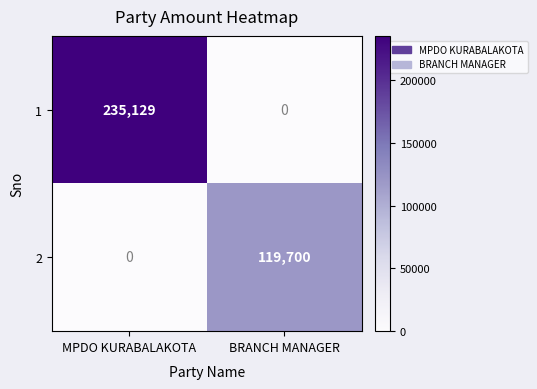

At which category is the sum across all series the highest?

MPDO KURABALAKOTA